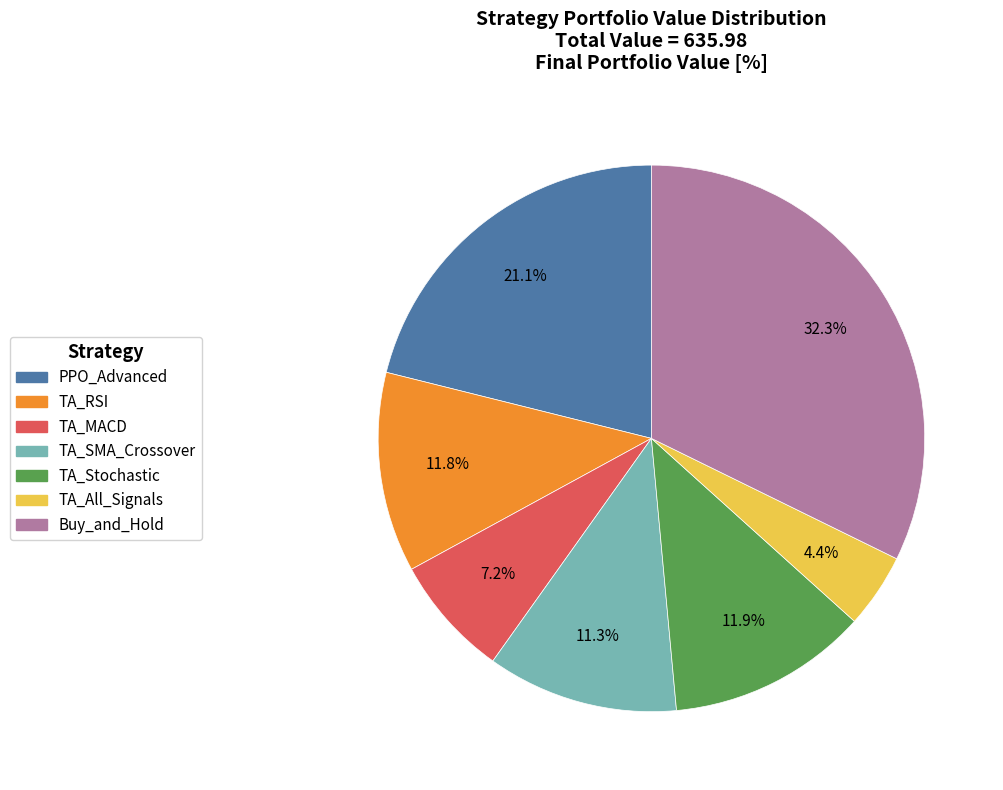

Which has a higher value, PPO_Advanced or TA_Stochastic?

PPO_Advanced